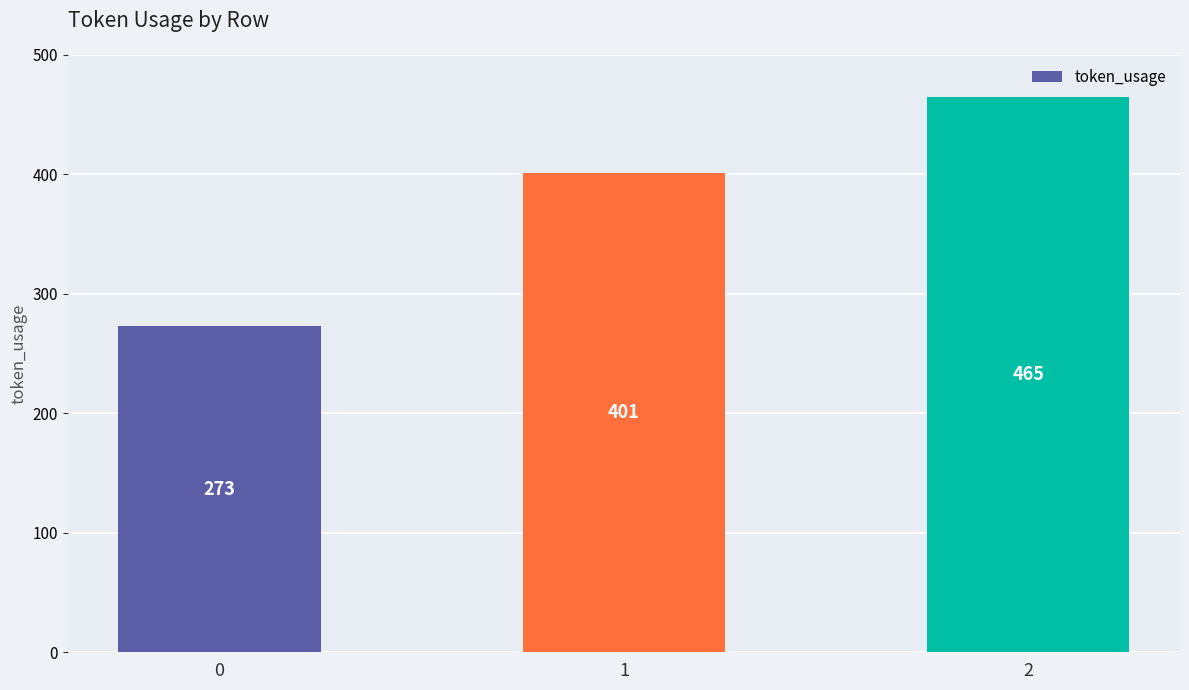

Count the number of data series in this chart.

1